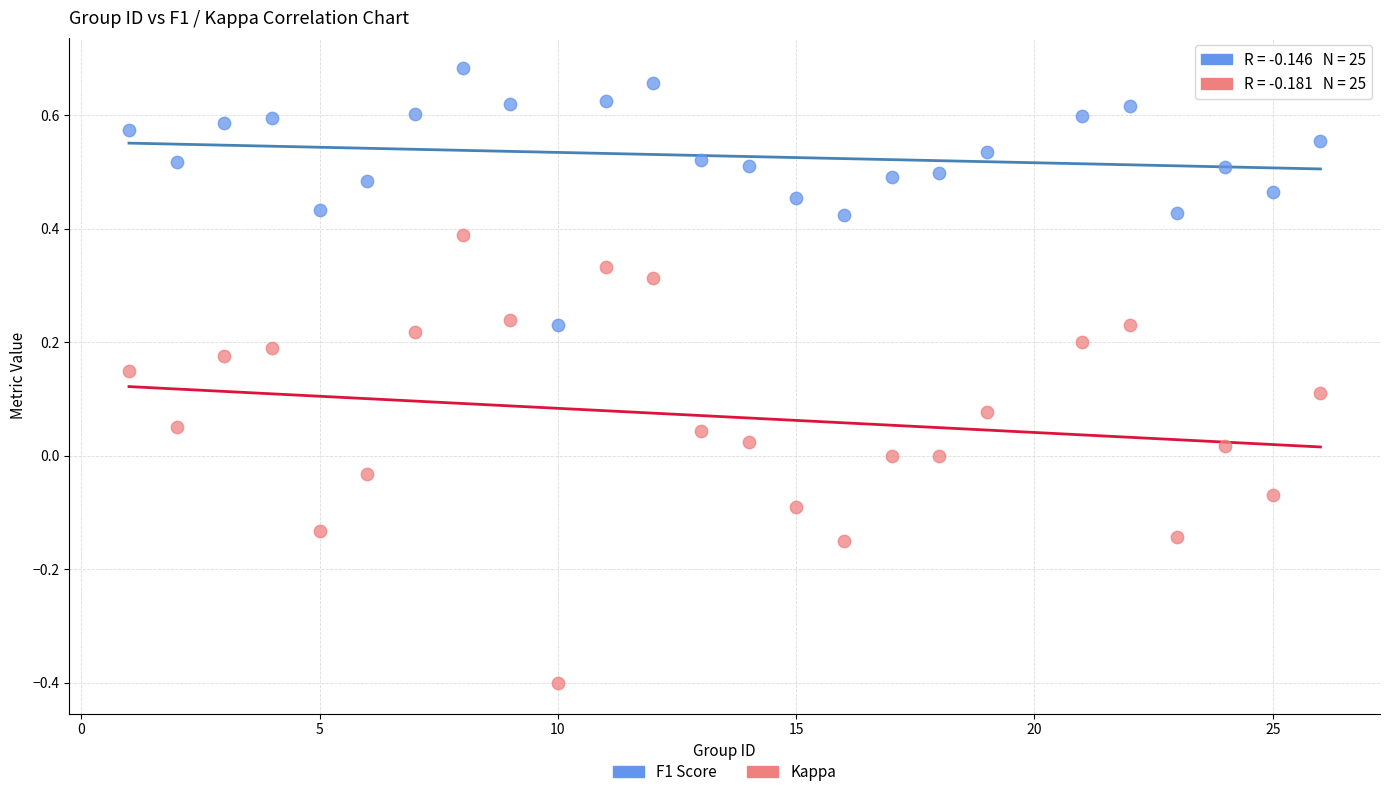

Which series has the largest Y range (max minus min)?

Kappa